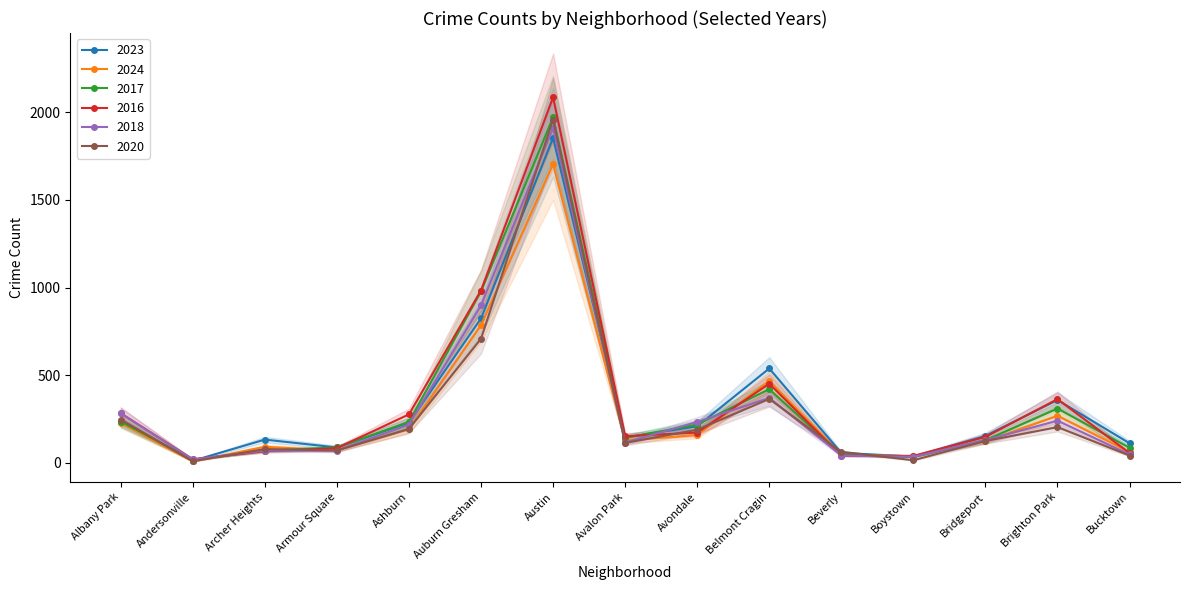

How many distinct data groups are displayed?

6